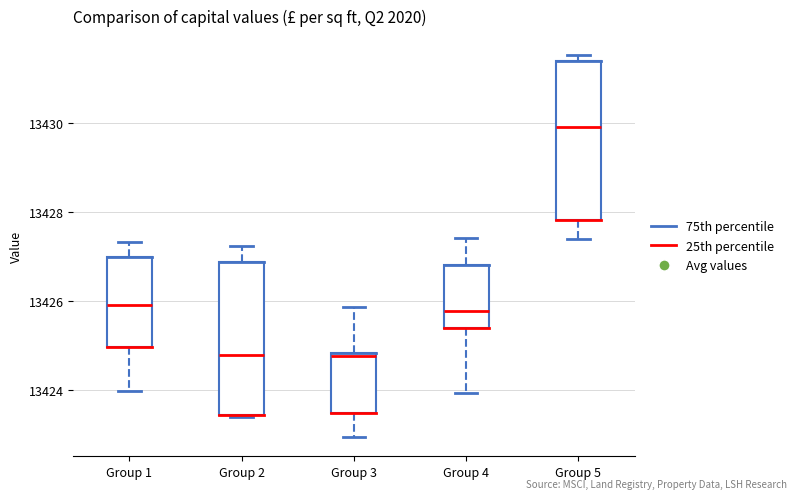

Where is the lower edge of the box for Group 2 on the y-axis? The values are not printed on the chart, so give them approximately, as read against the axis.

13423.4